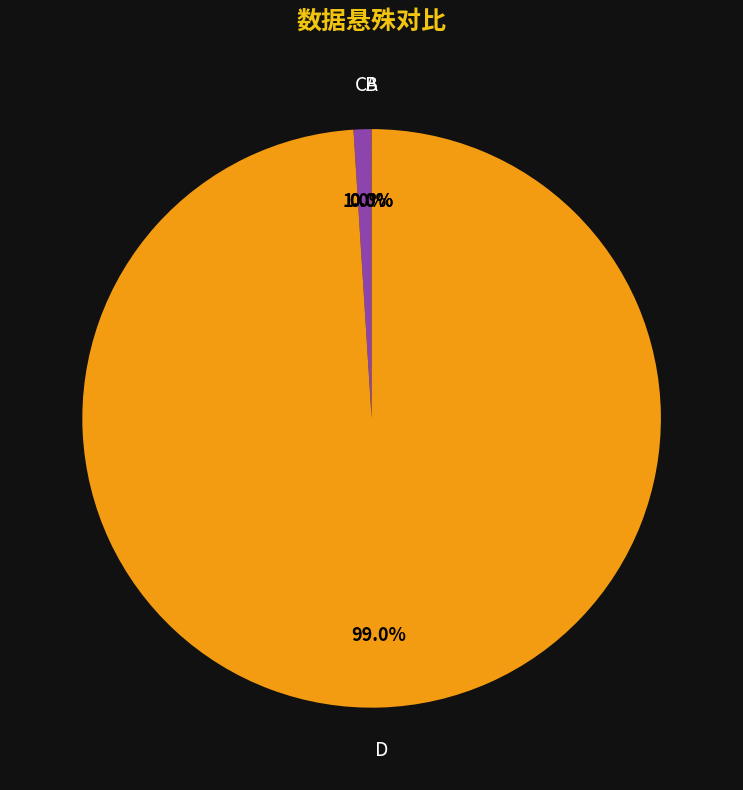

How many segments does this pie chart have?

4